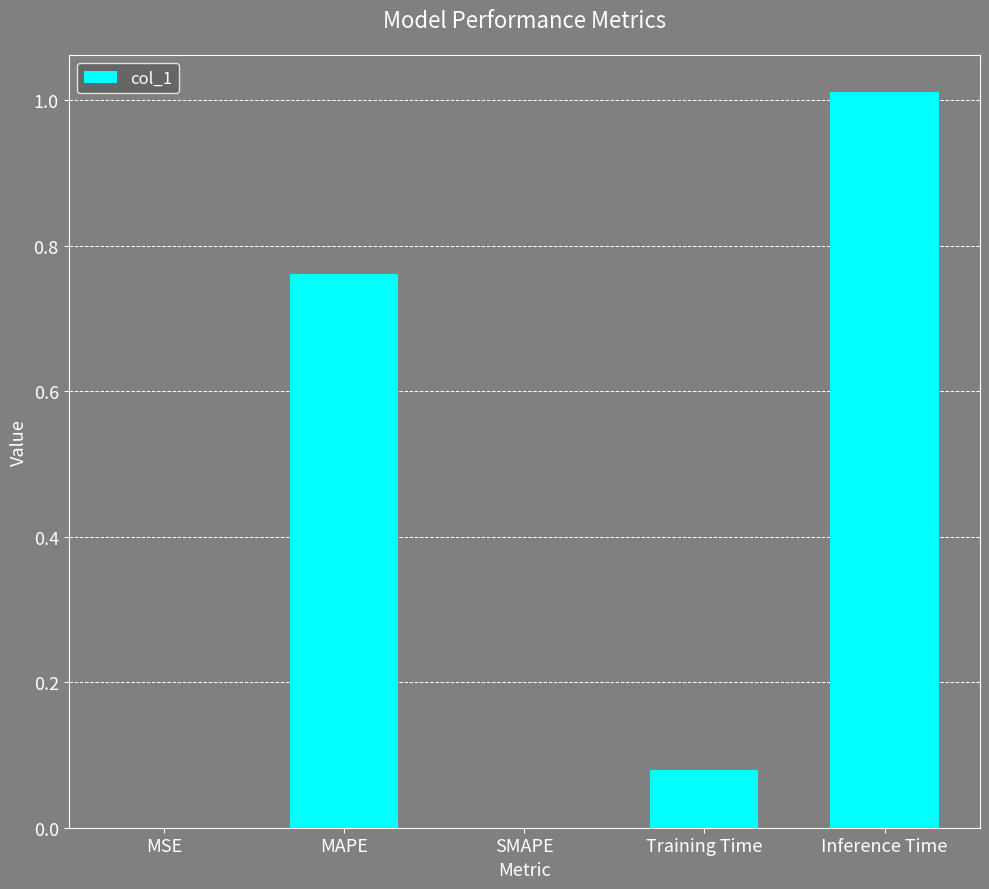

Is it true that the value at SMAPE is -0.7?

False